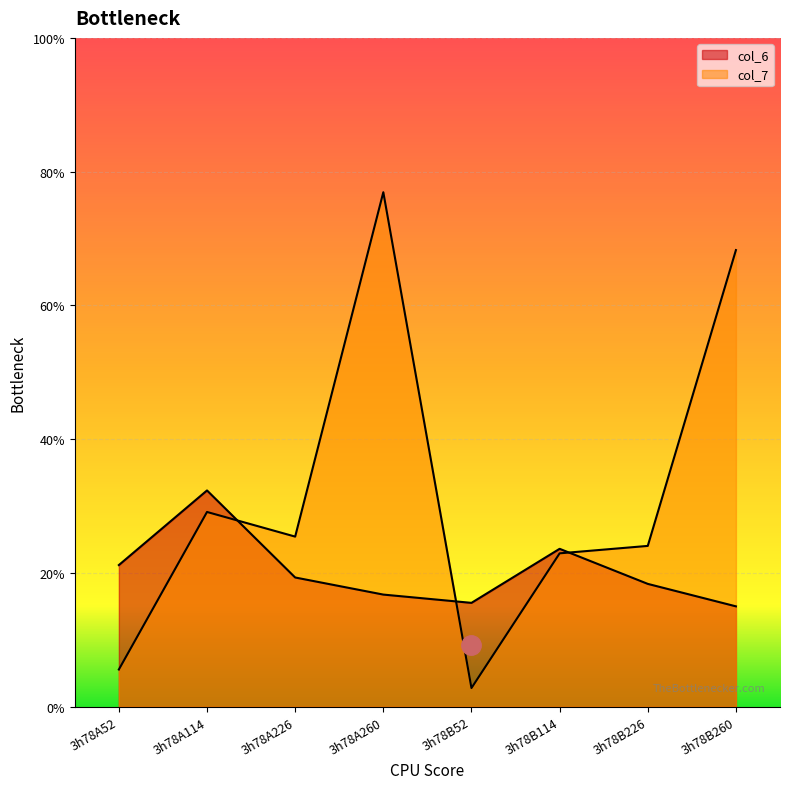

List the series in order of their peak value, highest first.

col_7, col_6